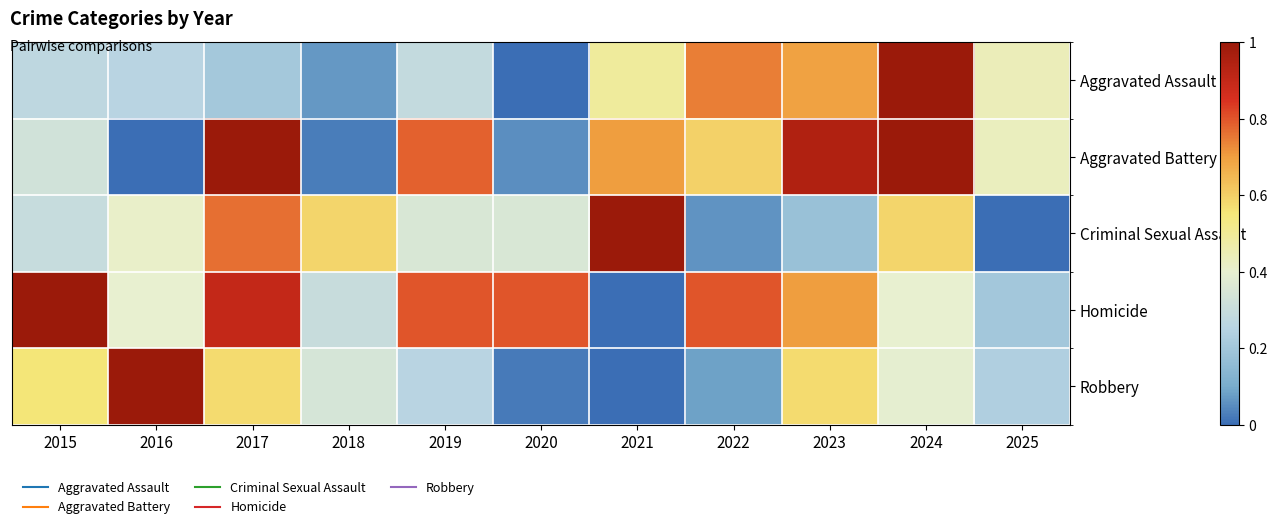

Rank the series by their maximum value, from highest to lowest.

Aggravated Assault, Aggravated Battery, Criminal Sexual Assault, Homicide, Robbery